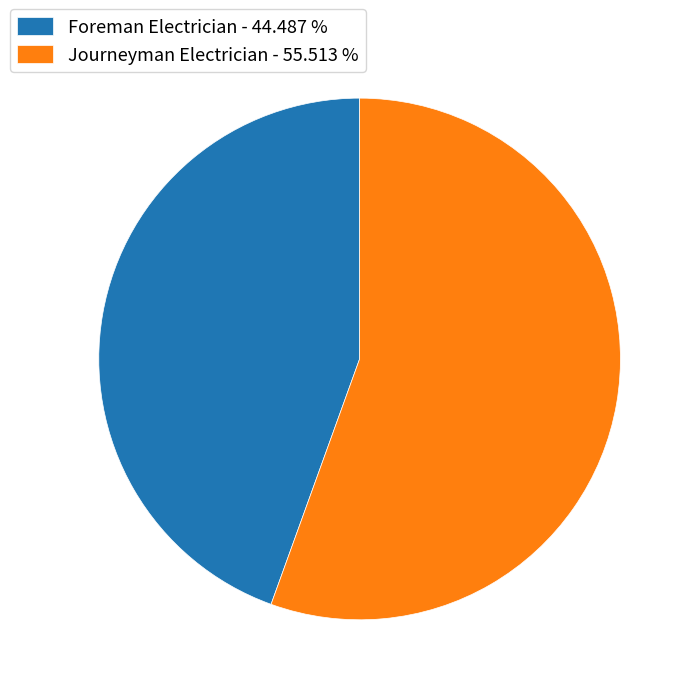

Which category accounts for the majority?

Journeyman Electrician